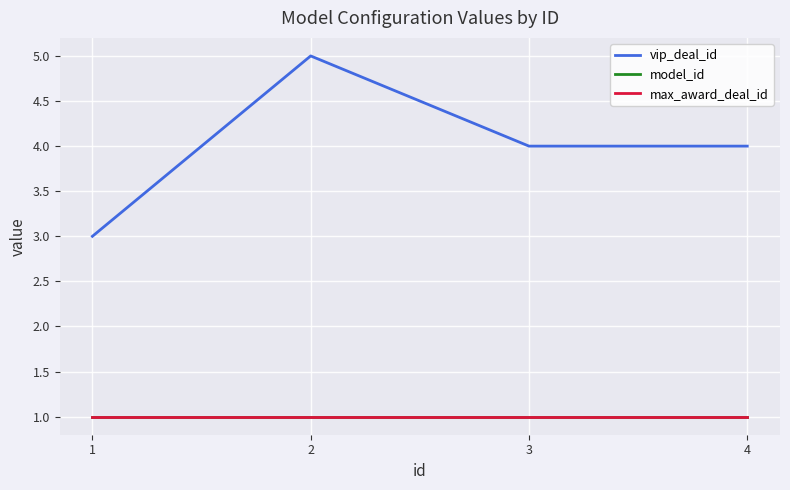

True or false: model_id and vip_deal_id cross at least once.

False